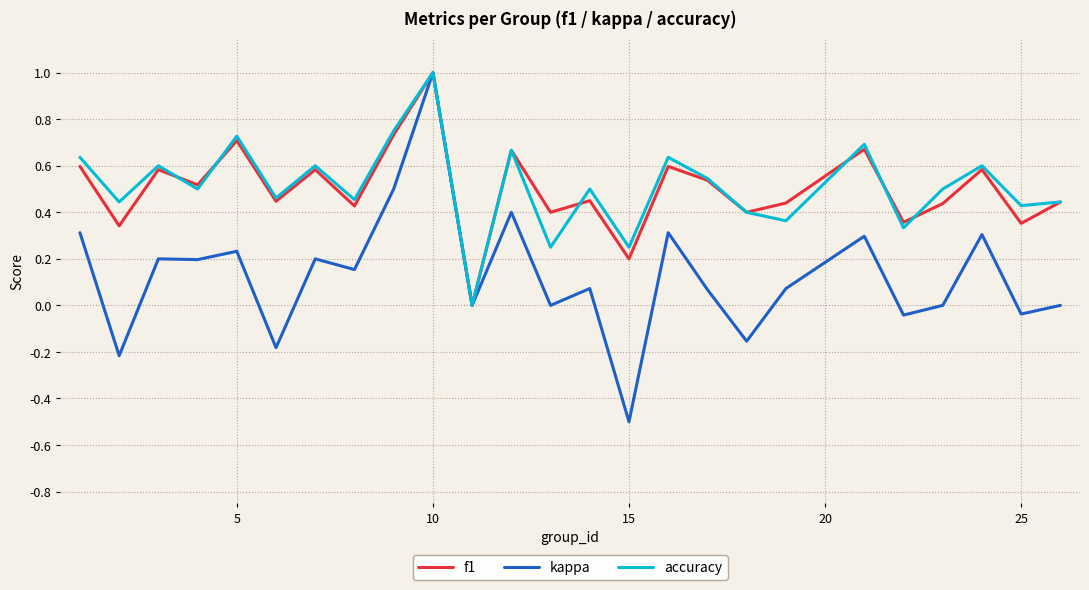

How many values in f1 are above zero?

24